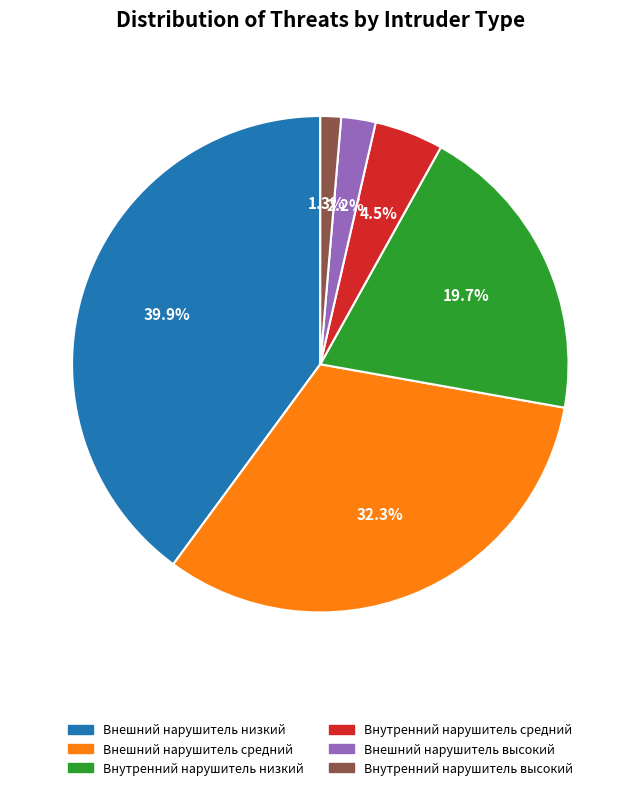

Is there a majority slice in this chart?

No